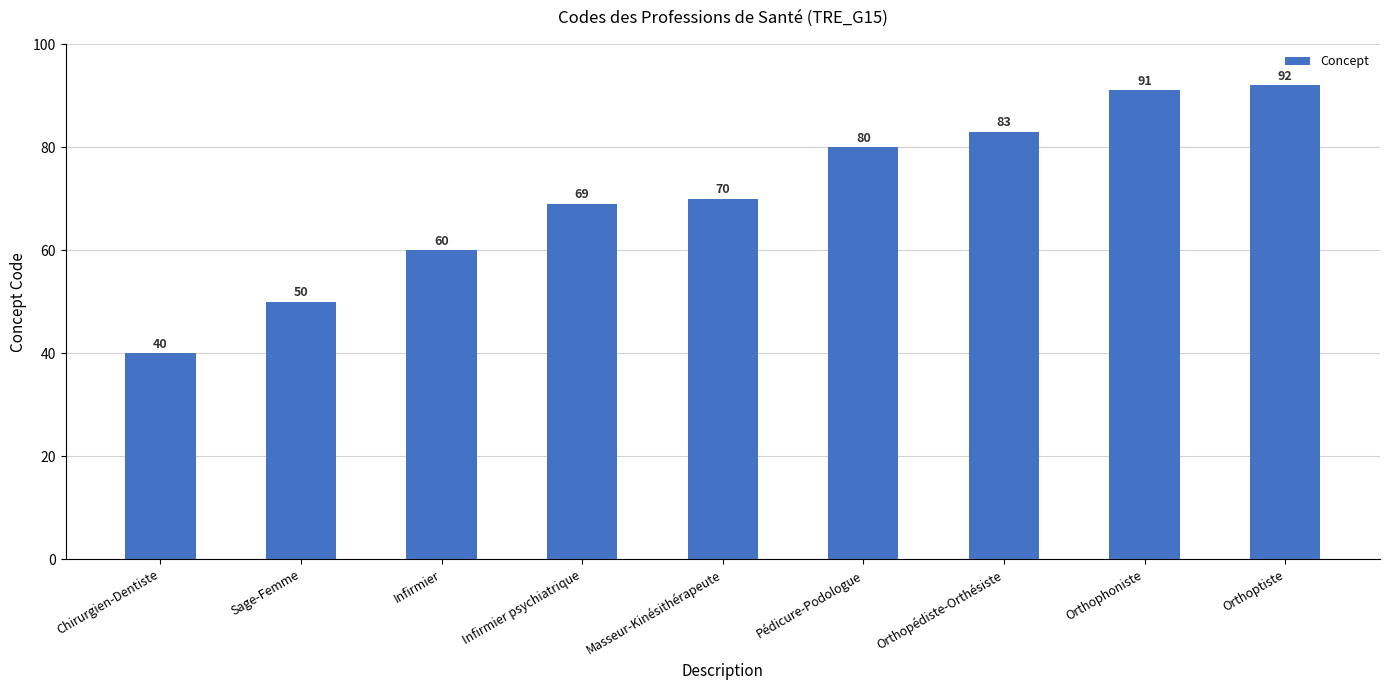

List the labels in order of value, largest first.

Orthoptiste, Orthophoniste, Orthopédiste-Orthésiste, Pédicure-Podologue, Masseur-Kinésithérapeute, Infirmier psychiatrique, Infirmier, Sage-Femme, Chirurgien-Dentiste